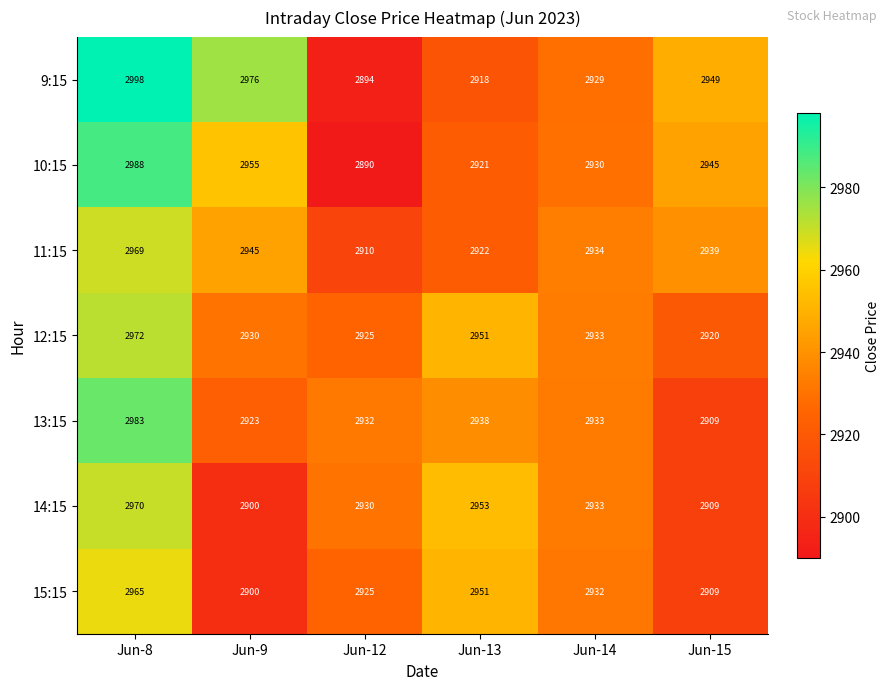

Which series has the largest range (max minus min)?

9:15